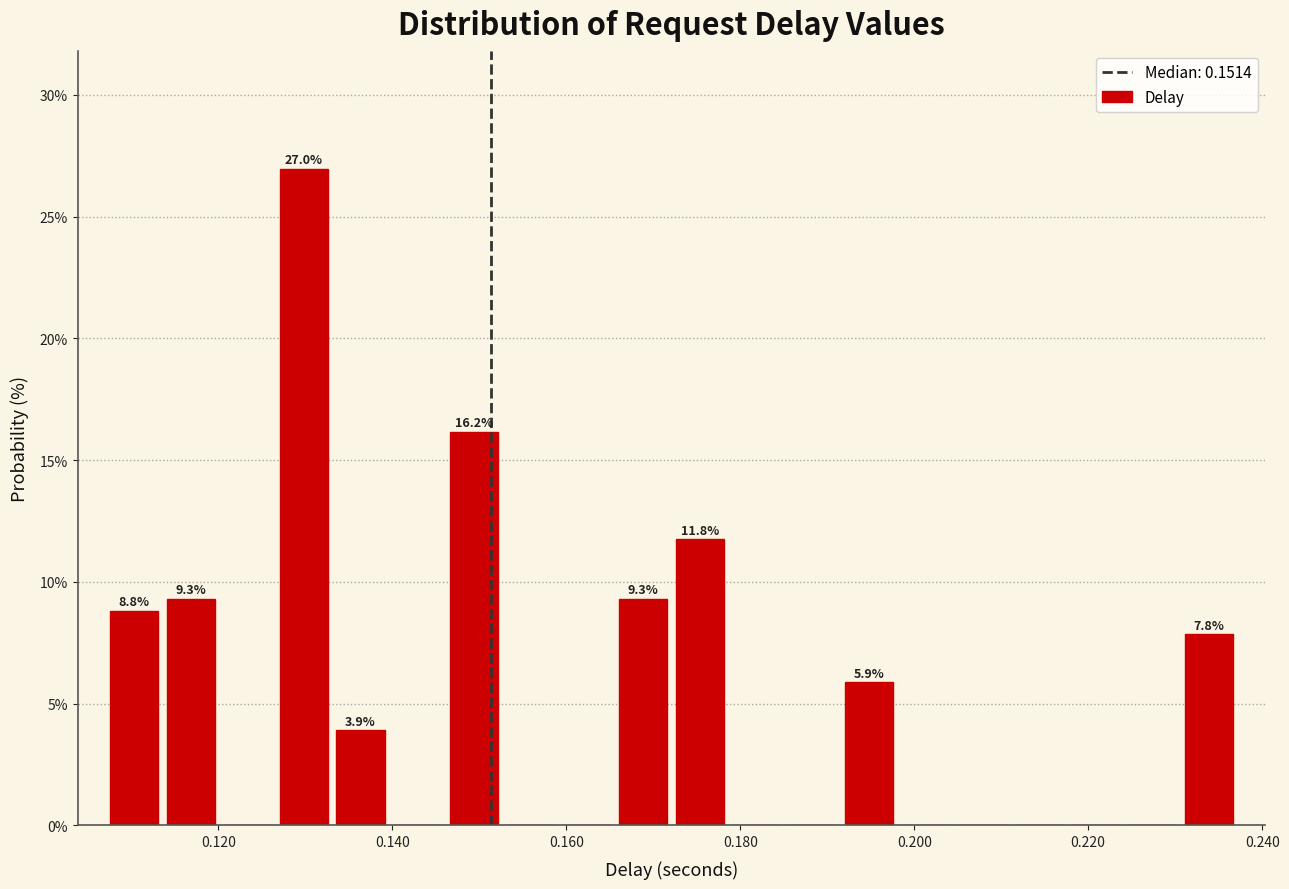

Read against the x-axis, roughly where is the centre of the tallest bar?

0.130